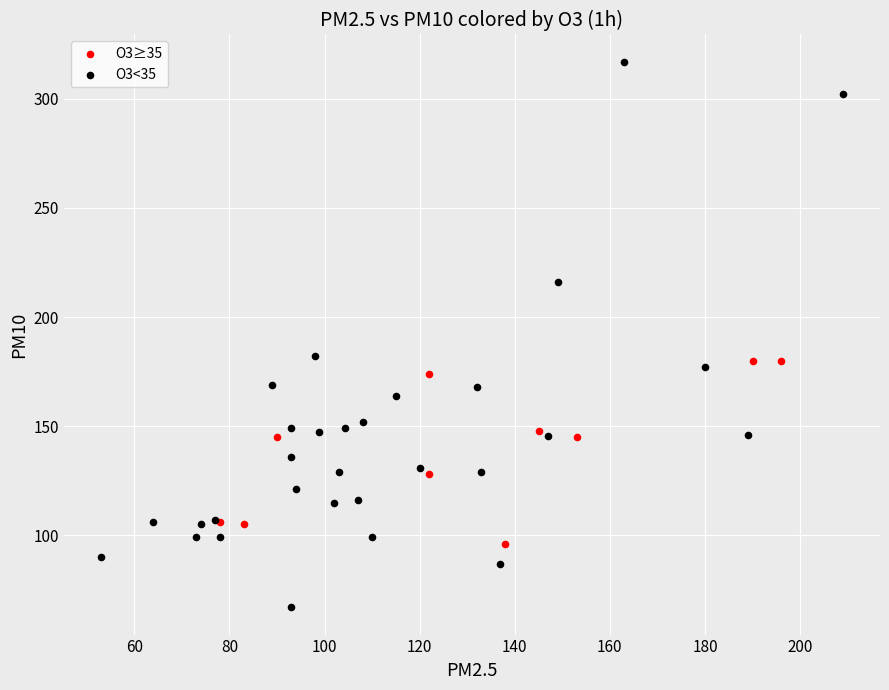

What are all the series names shown in the legend?

O3≥35, O3<35